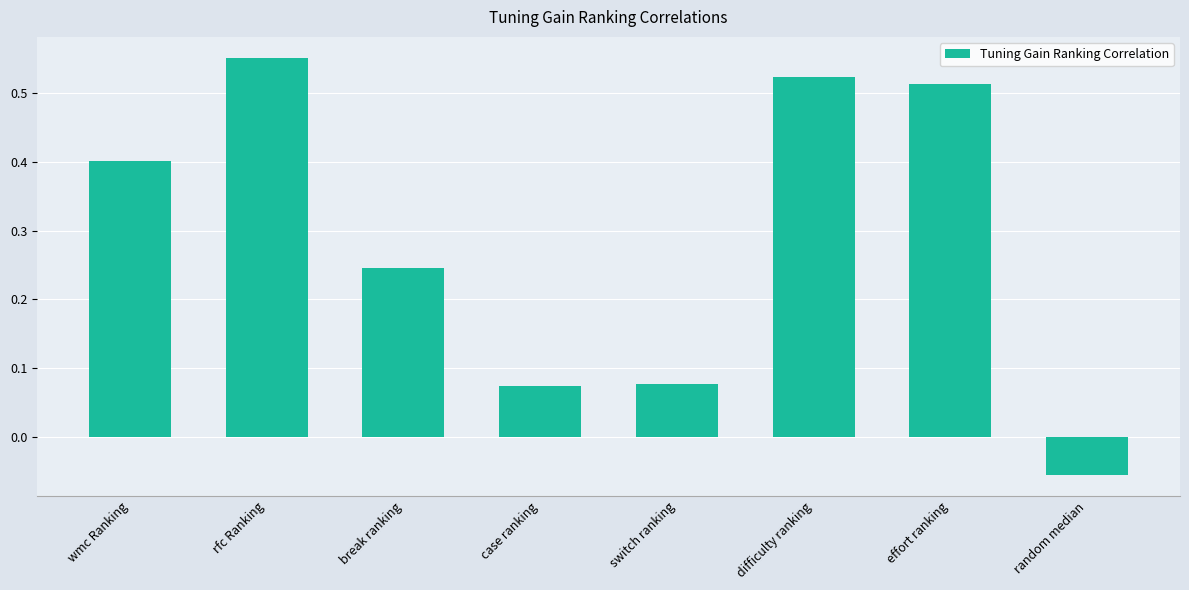

Which category has the highest value across all series?

rfc Ranking